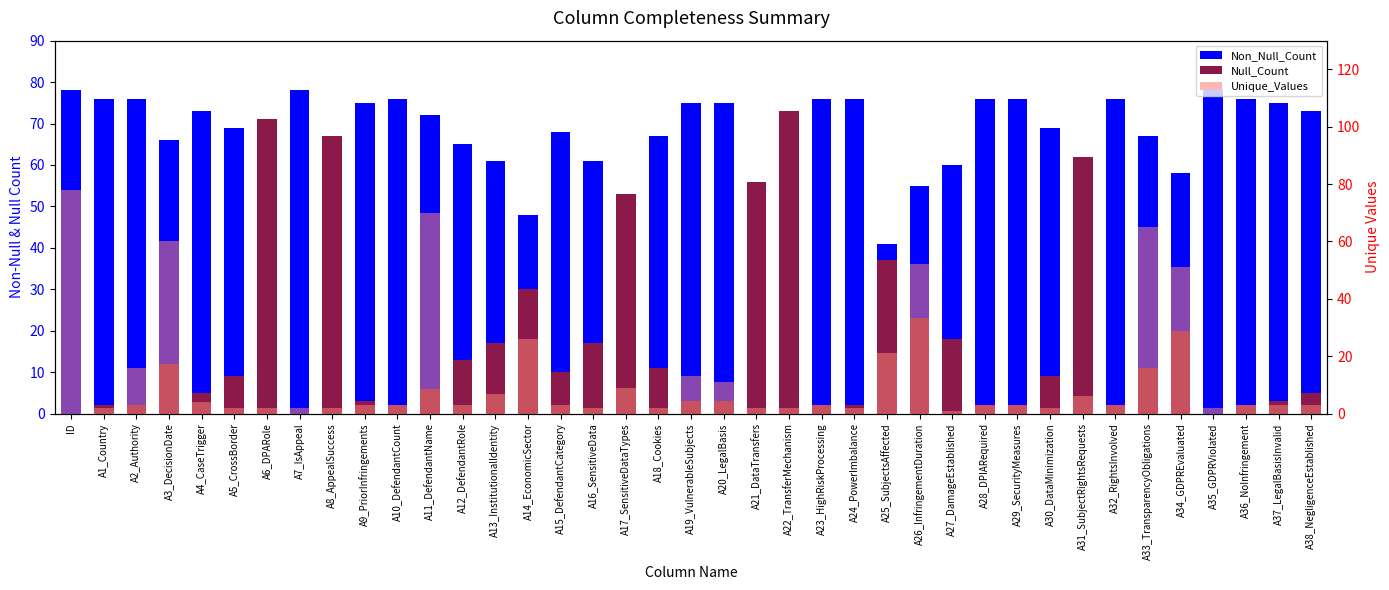

How many data points in Null_Count are above 9?

18